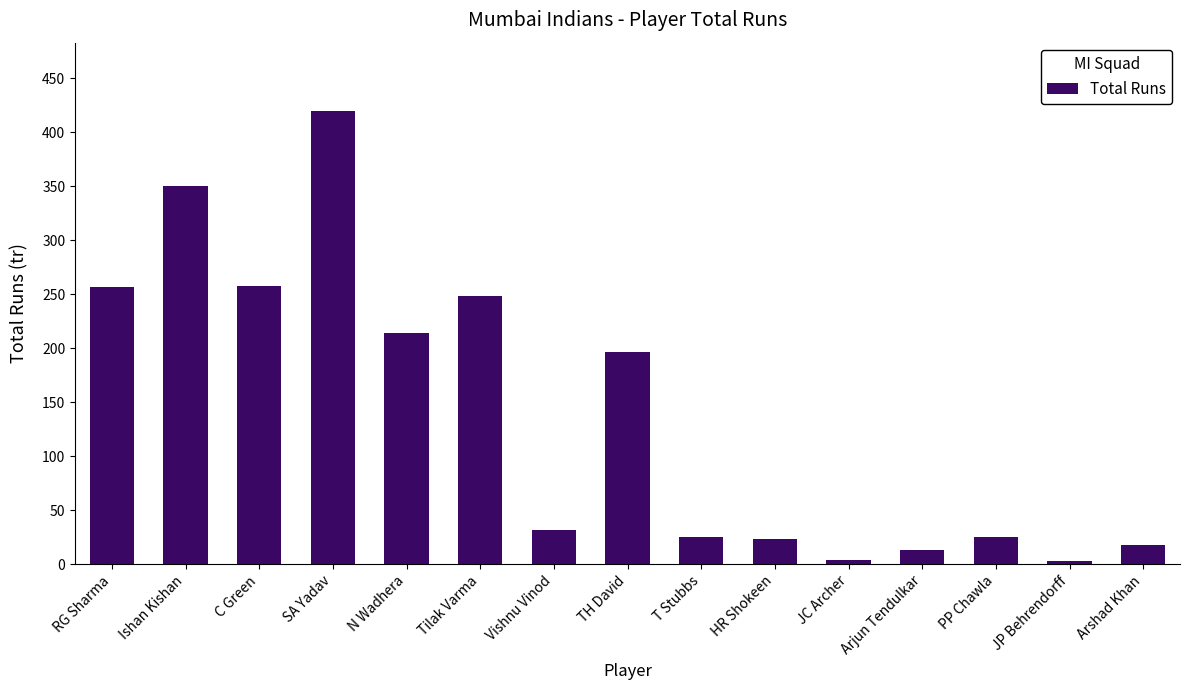

Which has a higher value, JP Behrendorff or Arshad Khan?

Arshad Khan